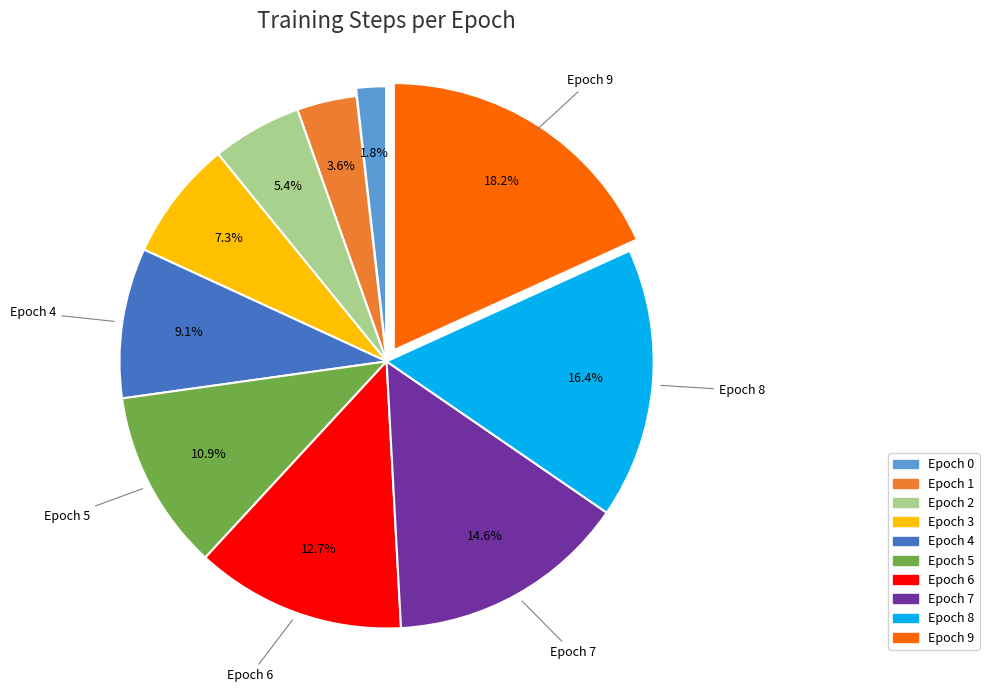

Combined, what portion of the pie is Epoch 3 and Epoch 5?

18.2%